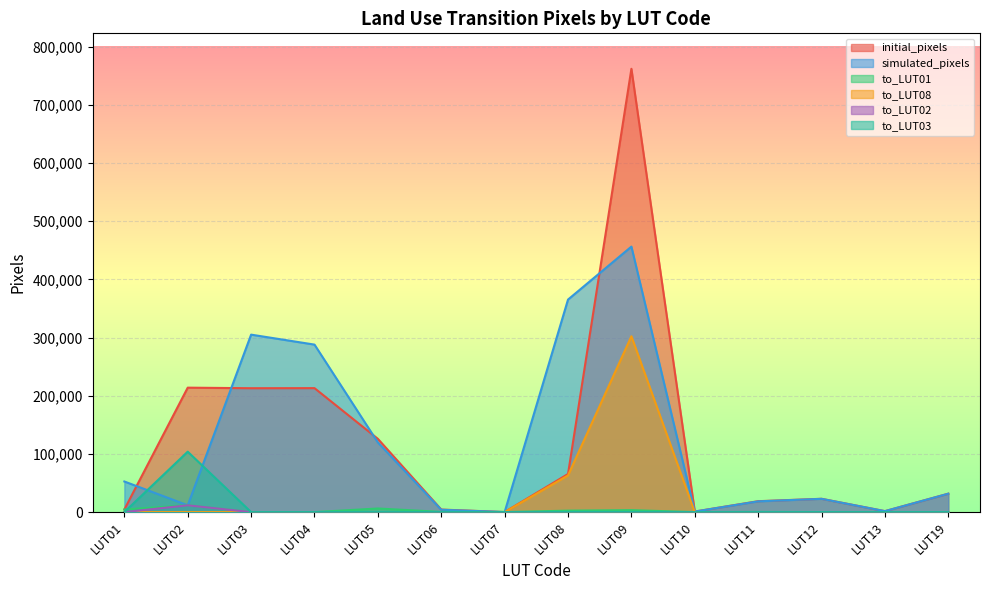

How many values in to_LUT03 are above zero?

1